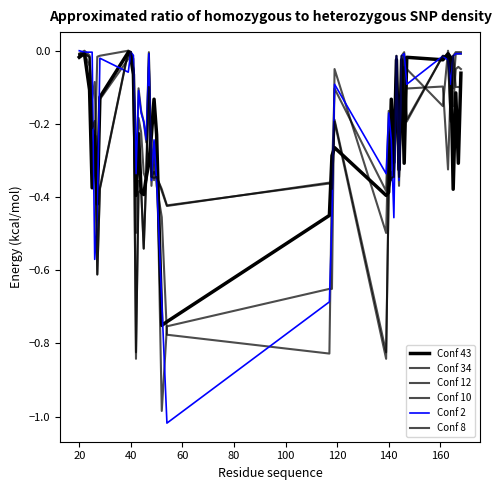

List the series in order of their peak value, highest first.

Conf 34, Conf 12, Conf 2, Conf 8, Conf 10, Conf 43